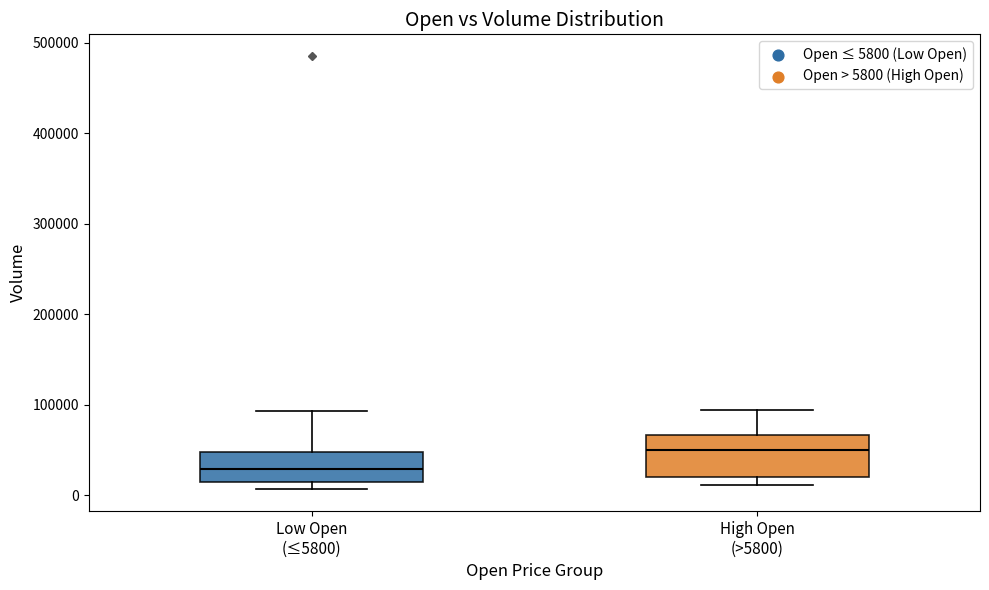

Which box has the lowest median line?

Low Open (≤5800)